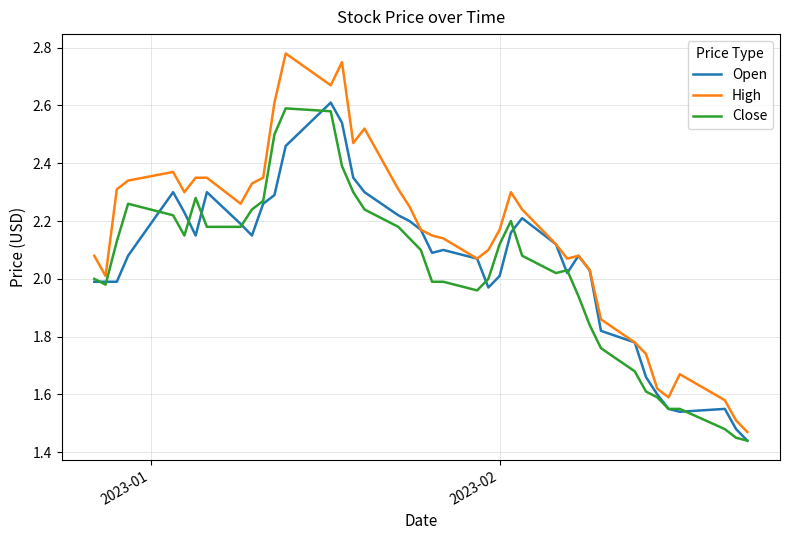

True or false: Close and High intersect in this chart.

False